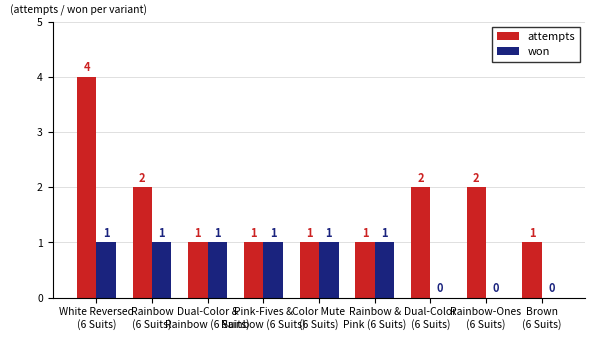

What is the maximum value shown in the chart?

4